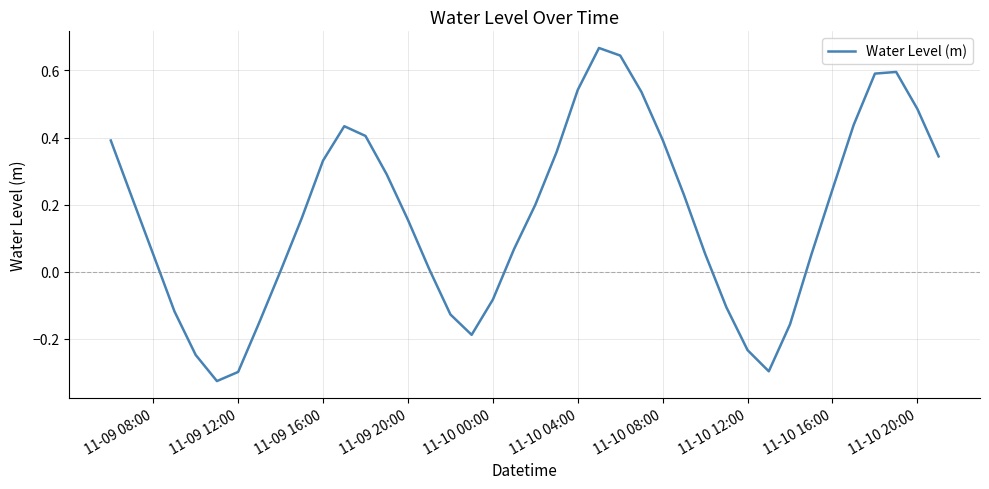

What is the difference between the maximum and minimum values?

1.0